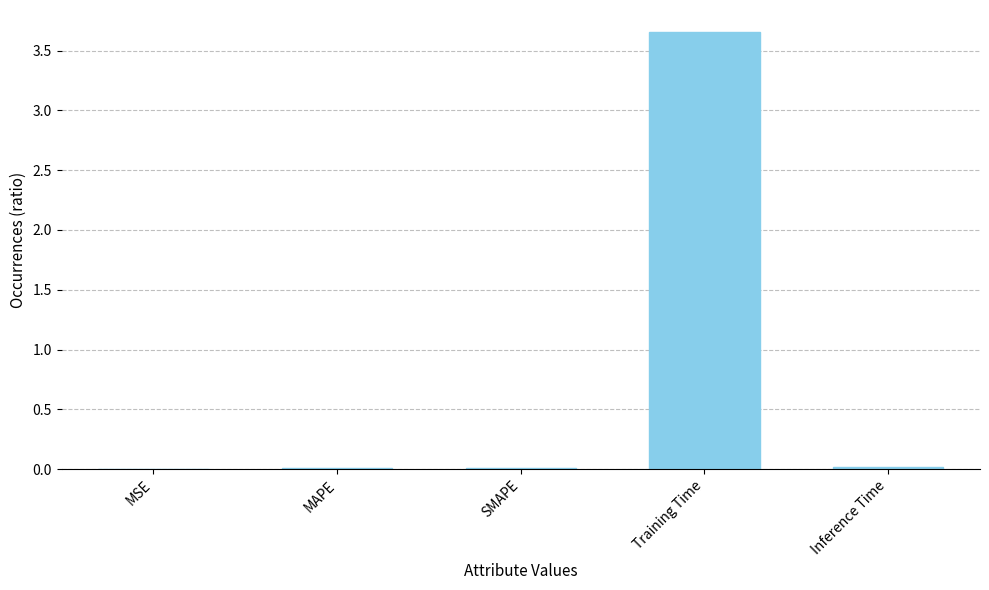

Between Training Time and MAPE, which is larger?

Training Time